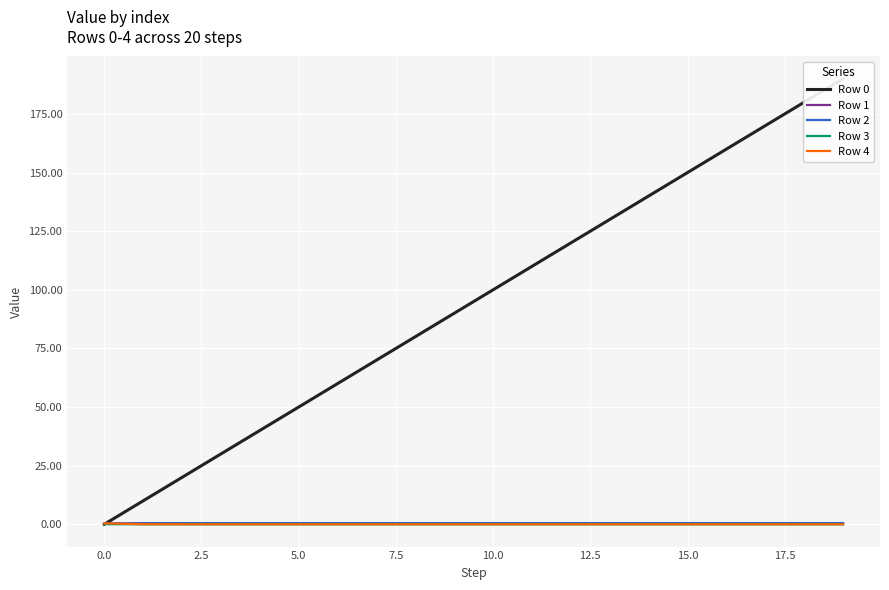

How many values in the Row 3 series exceed 0?

1